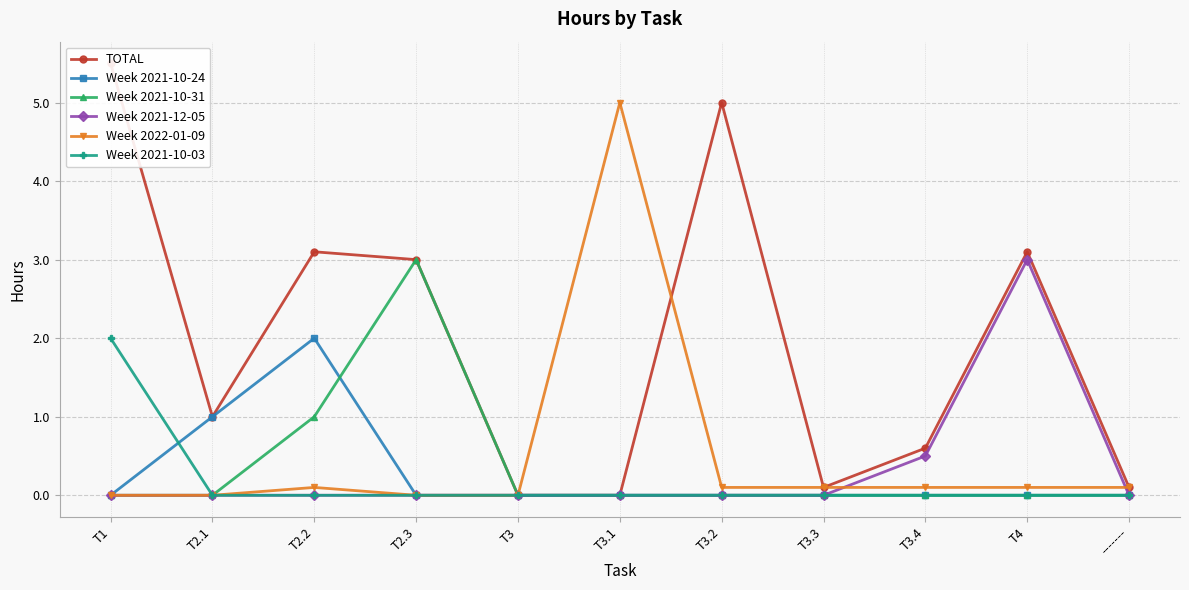

True or false: Week 2021-10-03 and Week 2021-12-05 cross at least once.

False